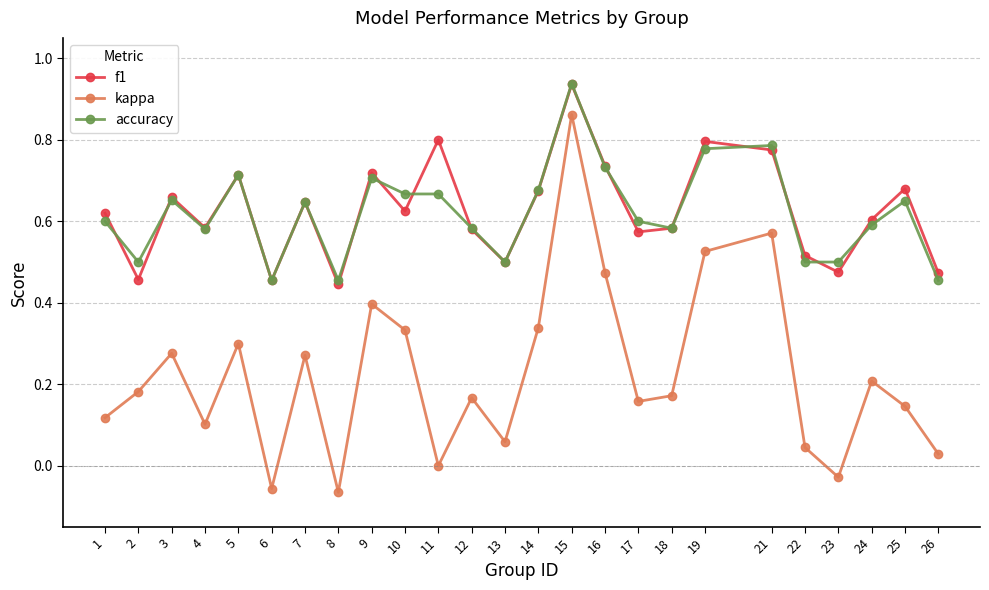

The value of f1 at 5 is 1.1. True or false?

False